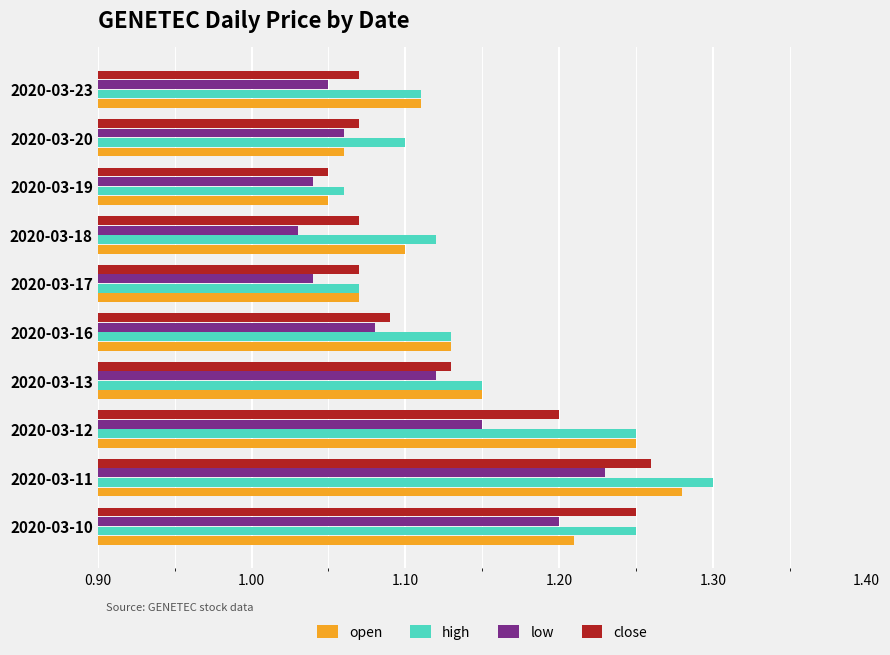

Rank the series by their average value, from lowest to highest.

low, close, open, high